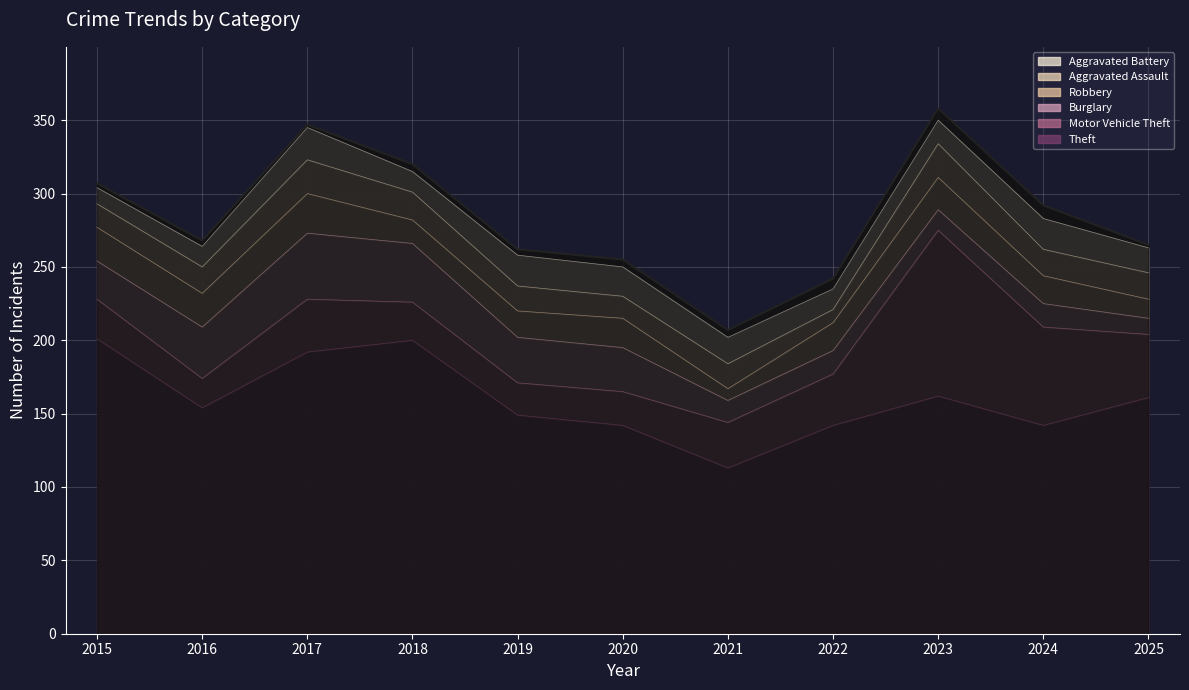

What is the value of the Aggravated Assault point at the 8th from the left?

9